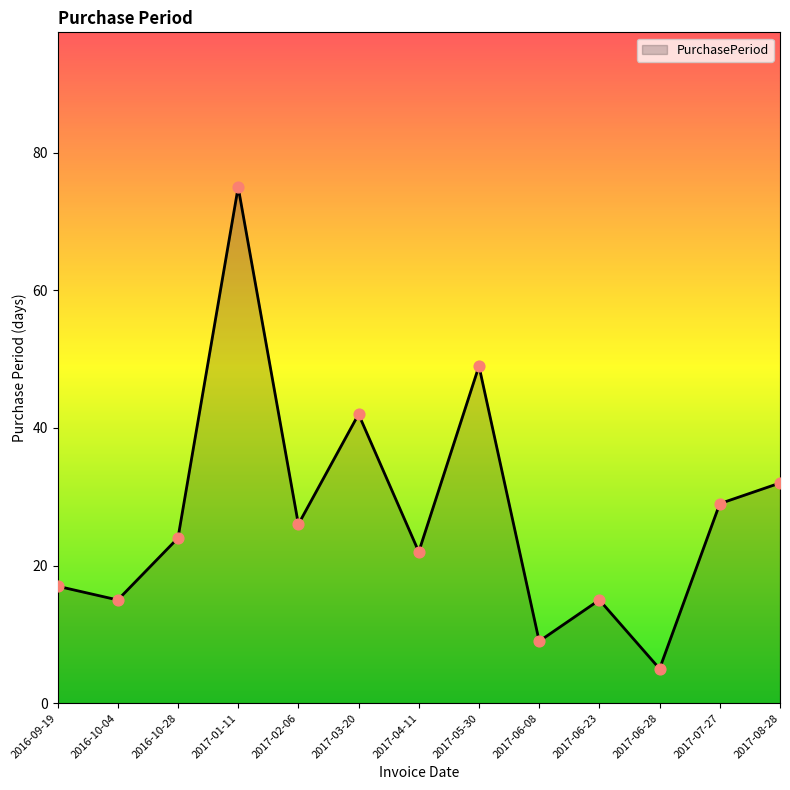

Approximately how many times larger is the value at 2017-05-30 compared to 2017-06-23?

3.3